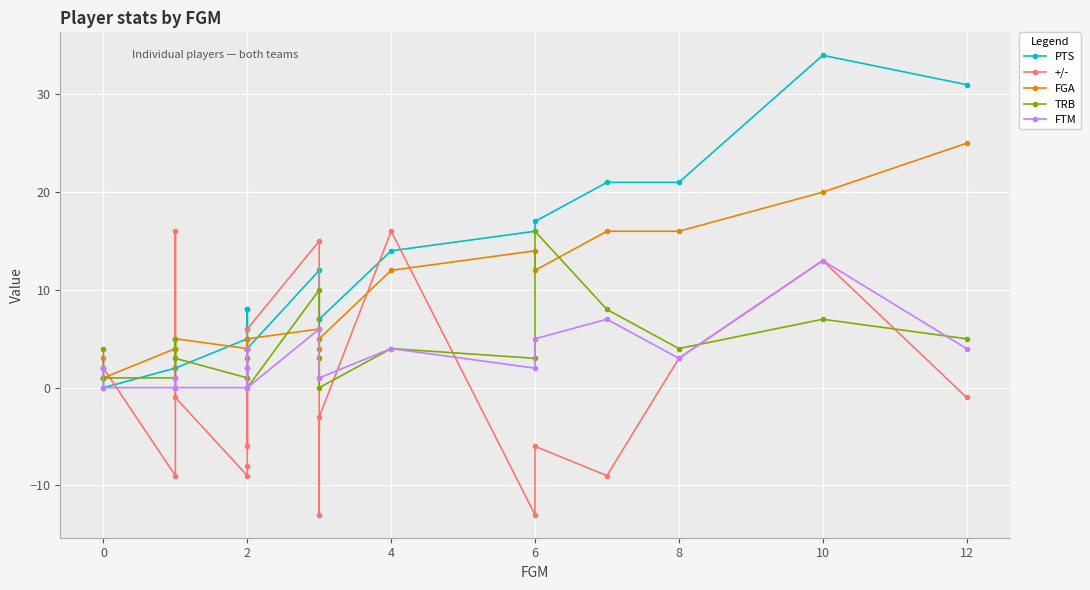

At how many categories does at least one series exceed 15?

8